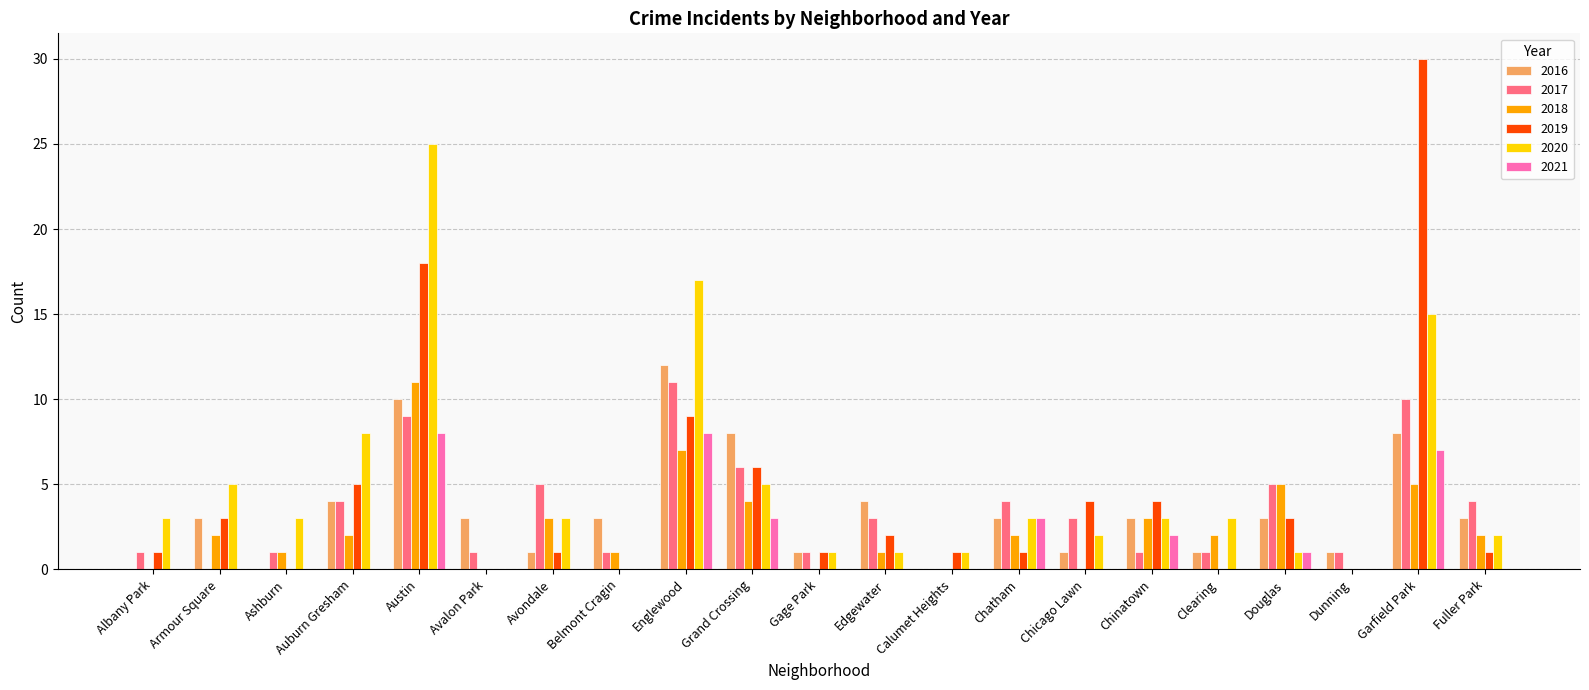

Is the value of 2018 at Avalon Park greater than the value of 2020 at Clearing?

No